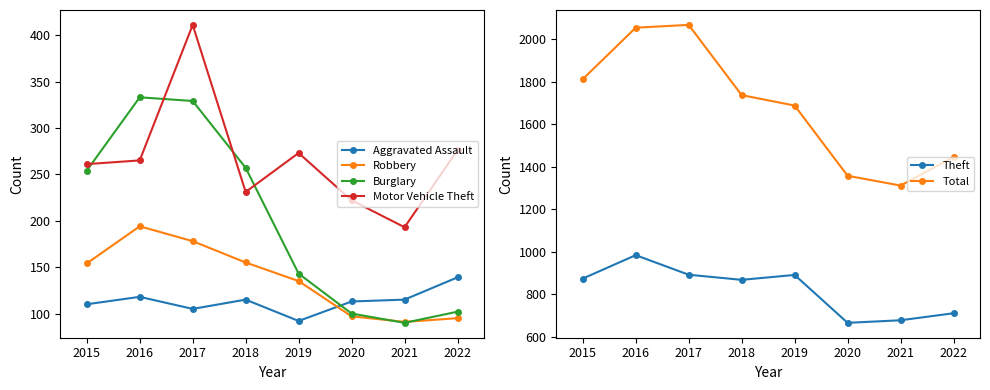

True or false: Robbery has a value of 154 at 2015.

True